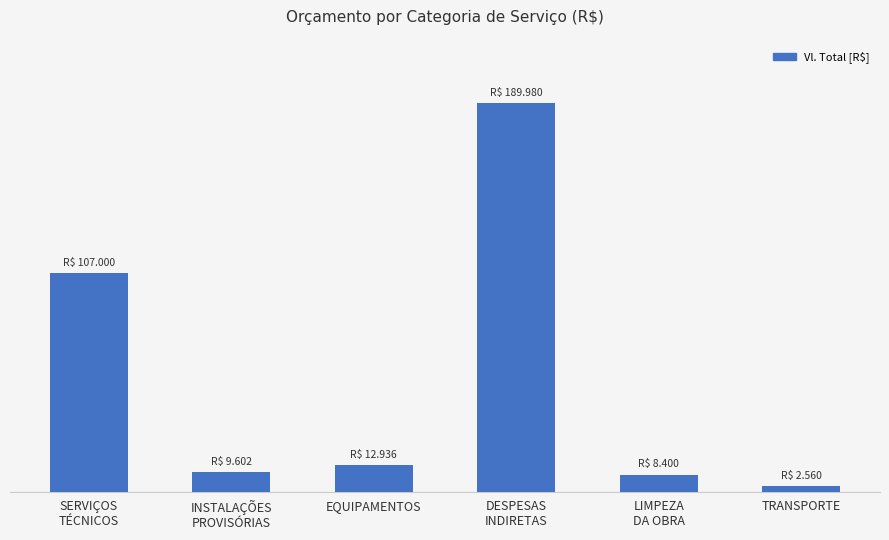

What value does the data have at EQUIPAMENTOS?

12936.0